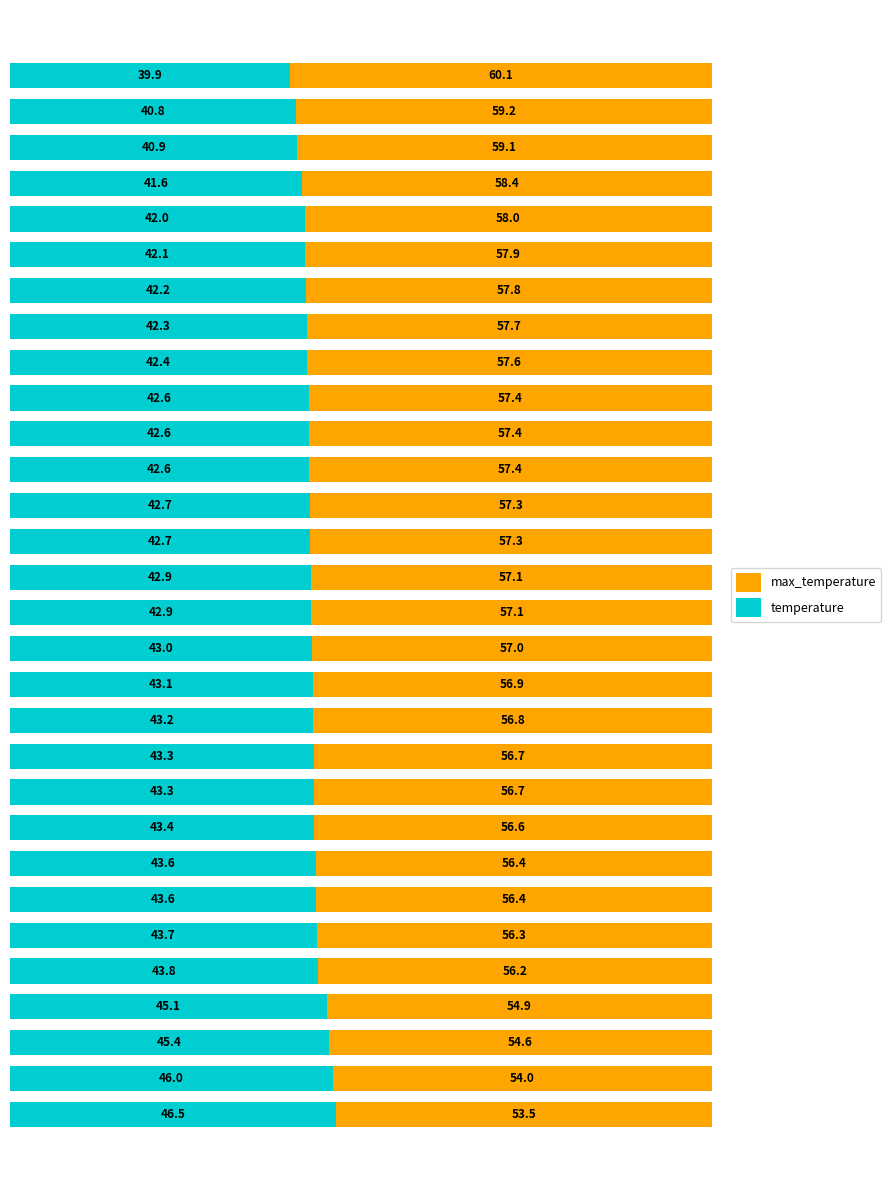

What is the lowest value of the temperature series?

39.9